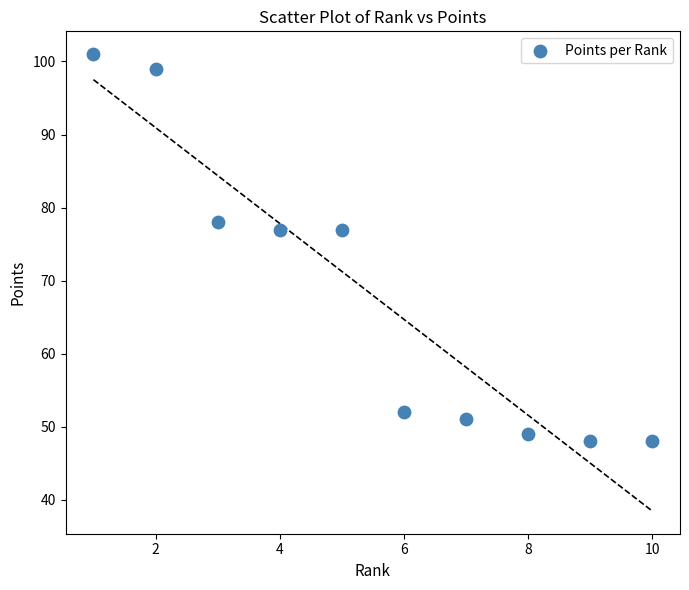

What is the average Y value?

68